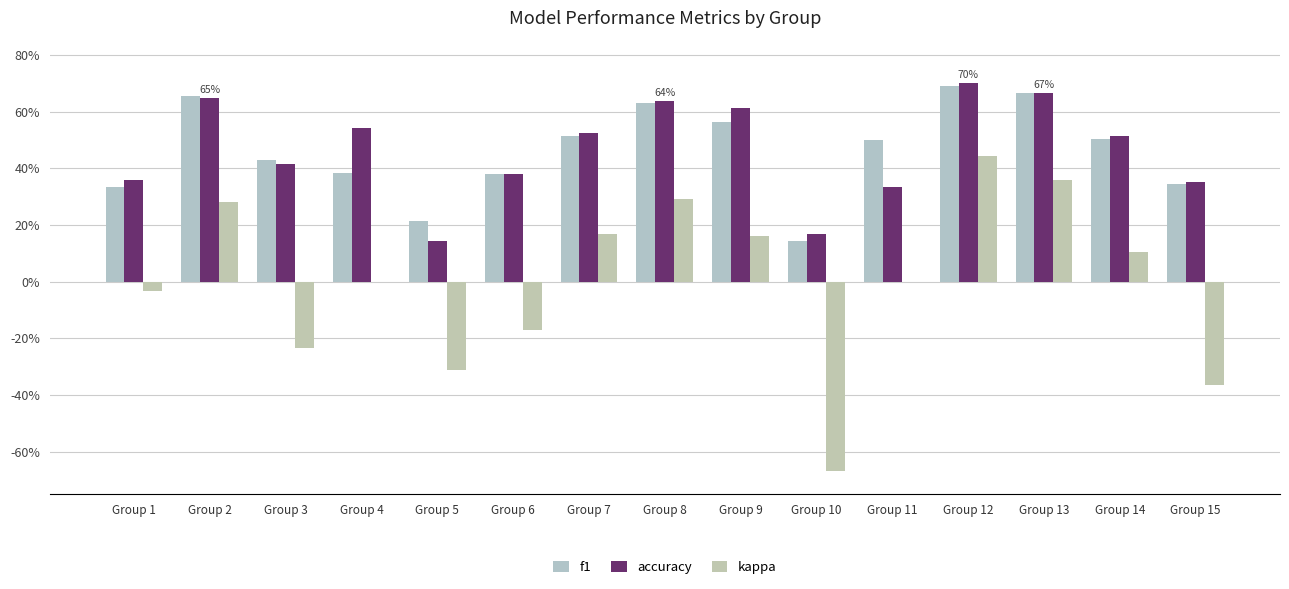

Are the bars grouped side by side (vs. stacked)?

Yes